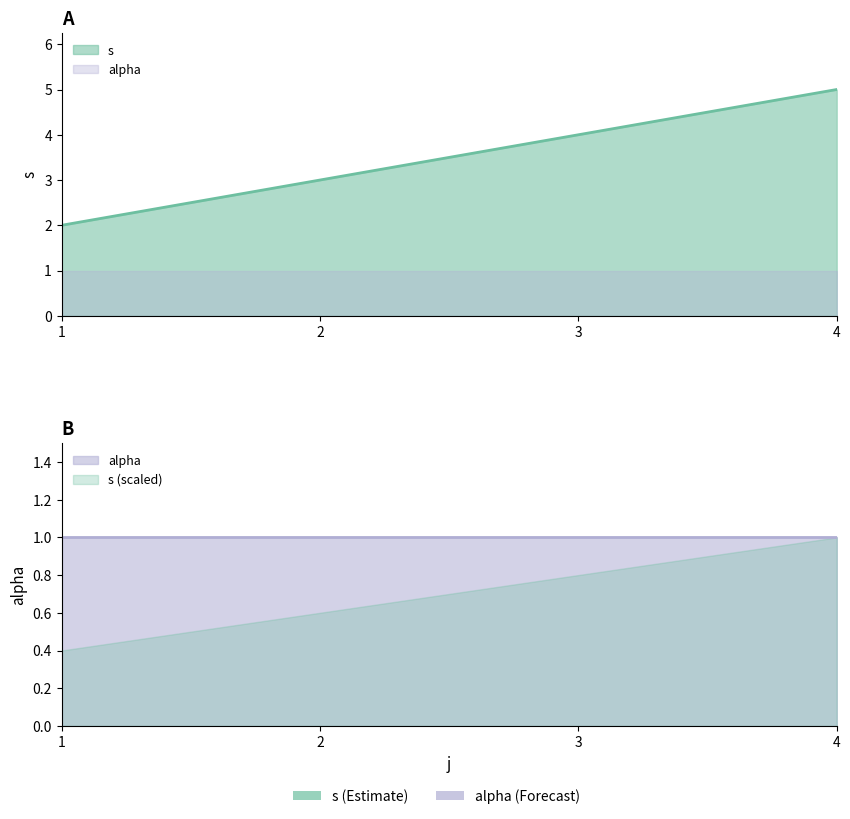

What value does the data have at 1?

2